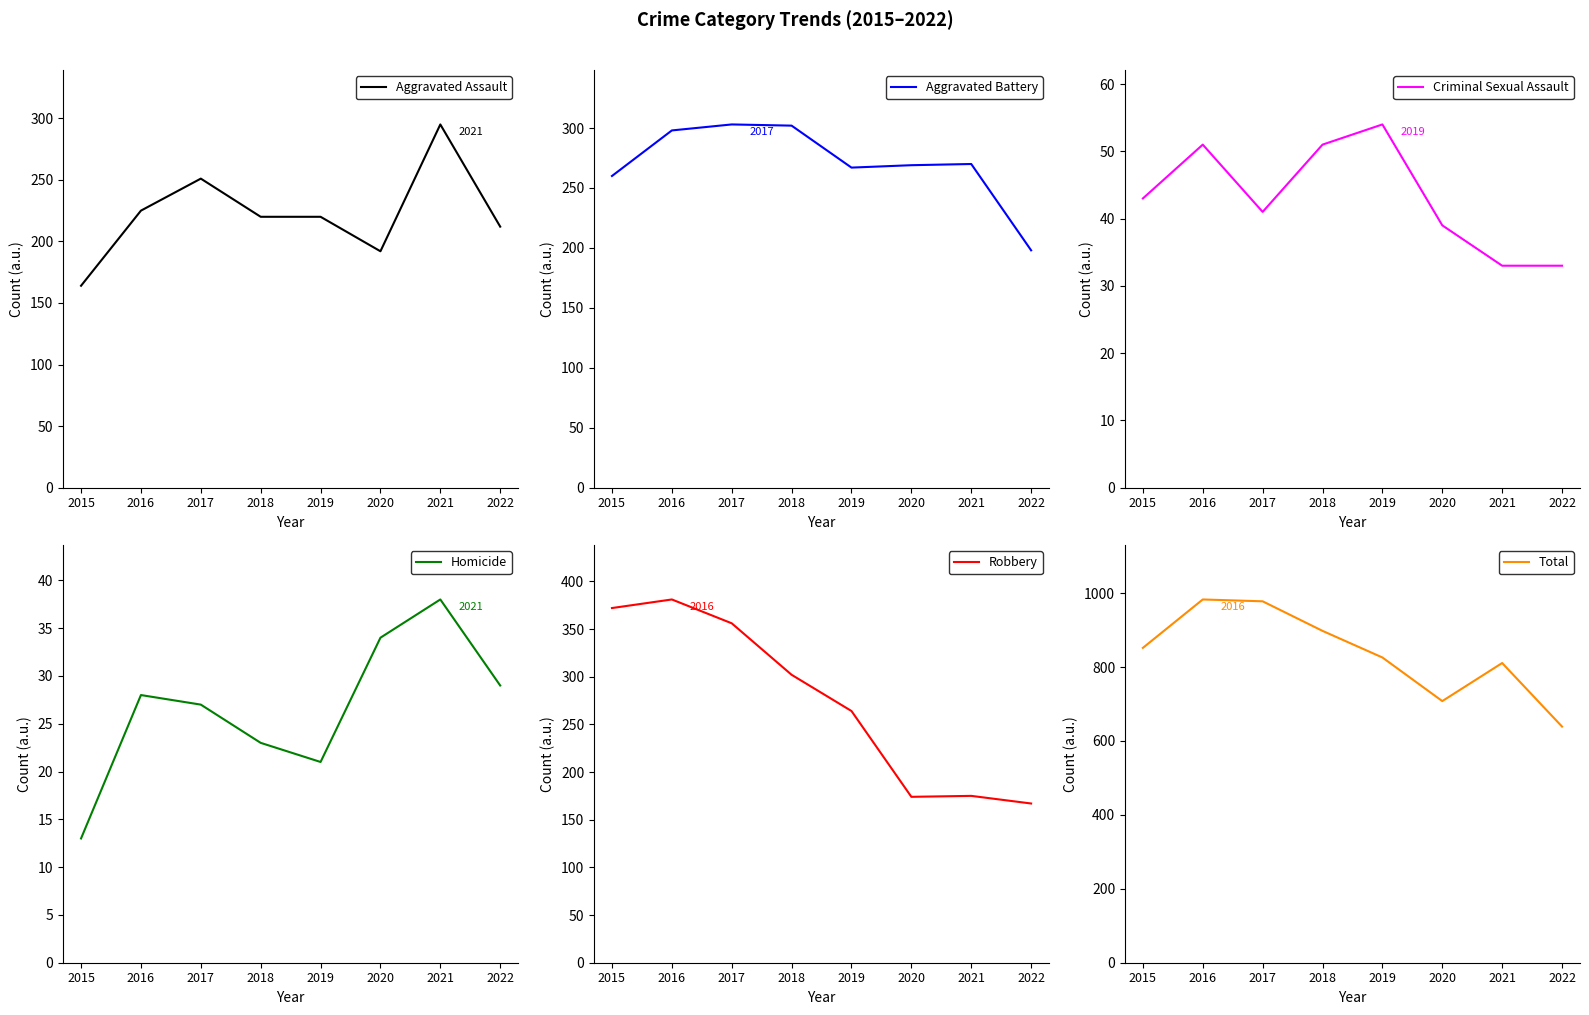

At which label does Aggravated Battery first exceed 270?

2016